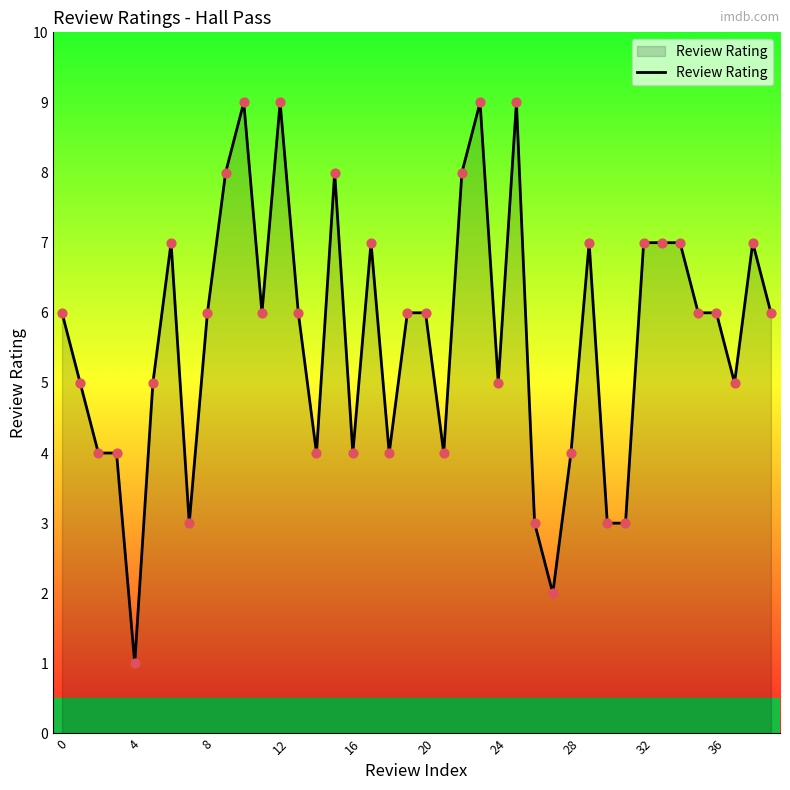

What is the difference between the maximum and minimum values?

8